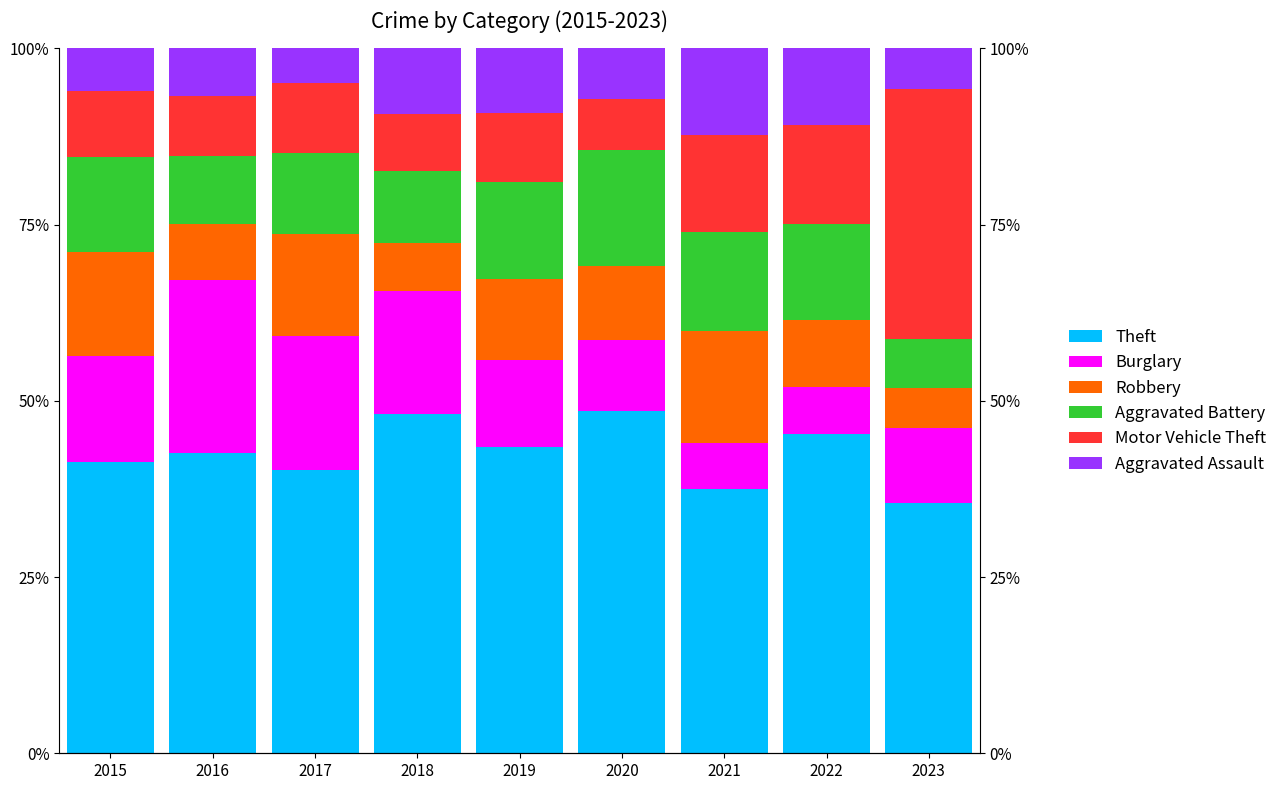

How many bars are there in total?

54